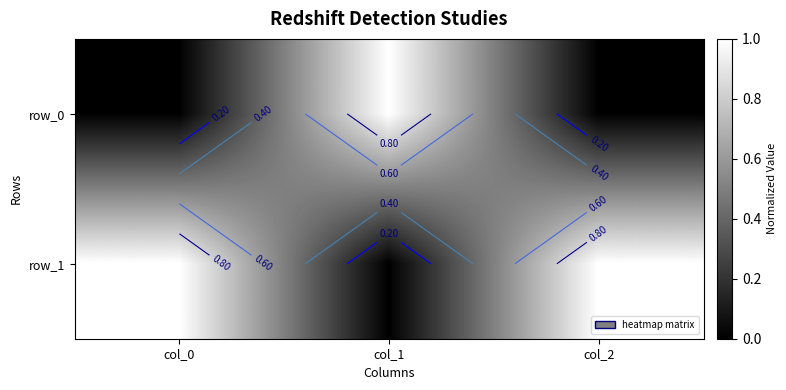

Which series has the widest spread of values?

row_0